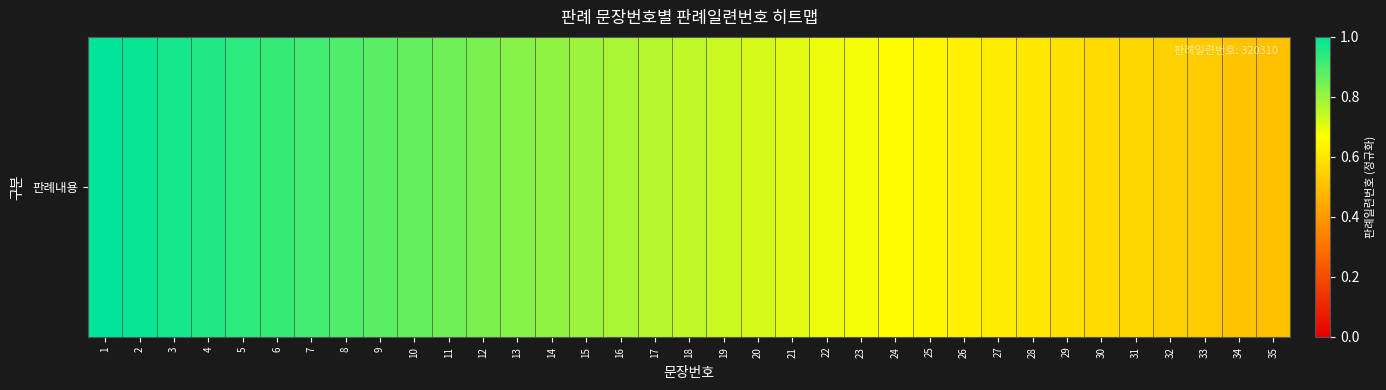

At which label is the value closest to 0?

35